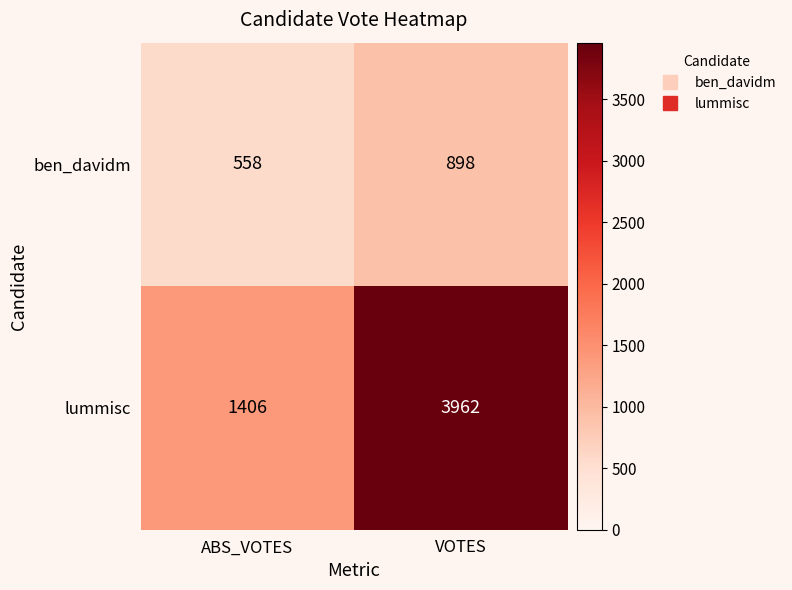

What is the spread (max minus min) of values at ABS_VOTES?

848